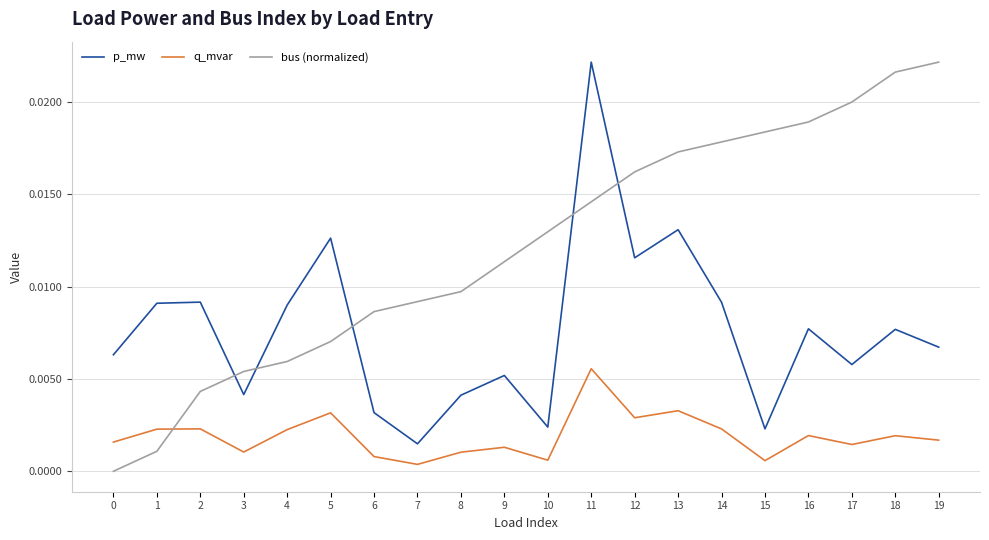

The value of p_mw at 8 is 0.0. True or false?

True